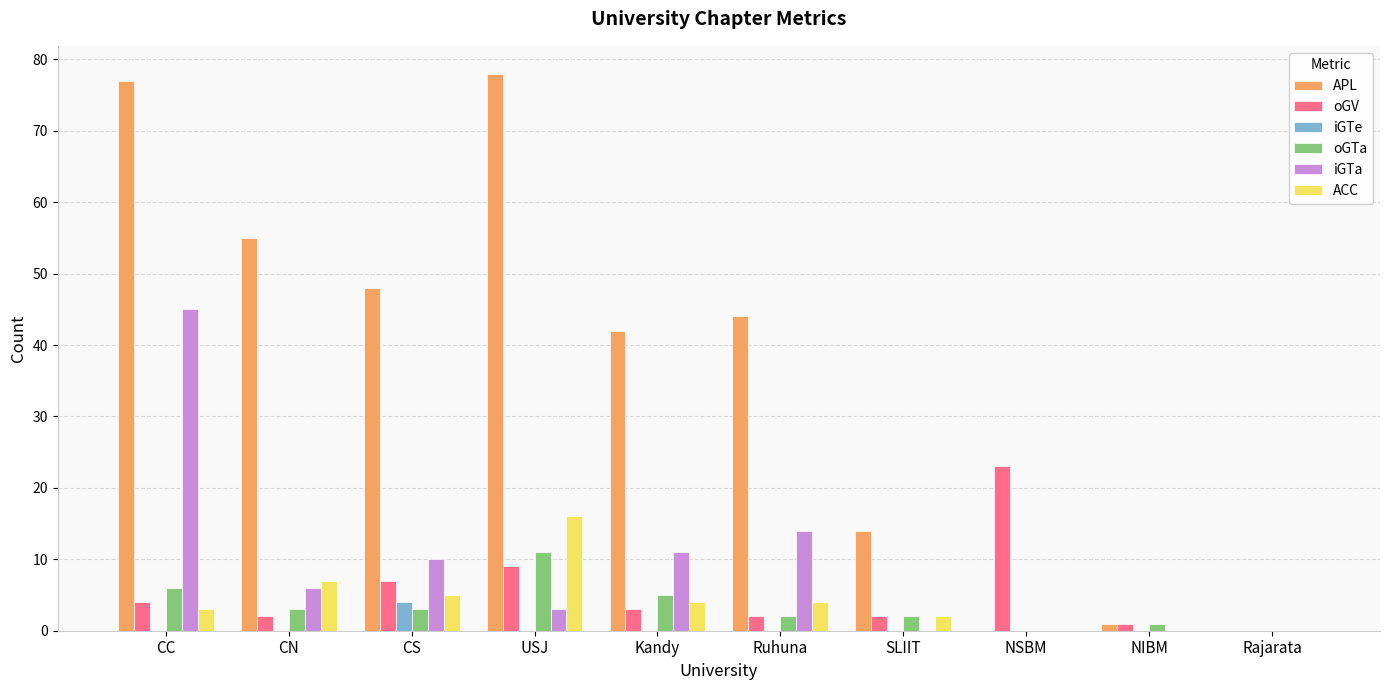

What is the sum of all oGTa values?

33